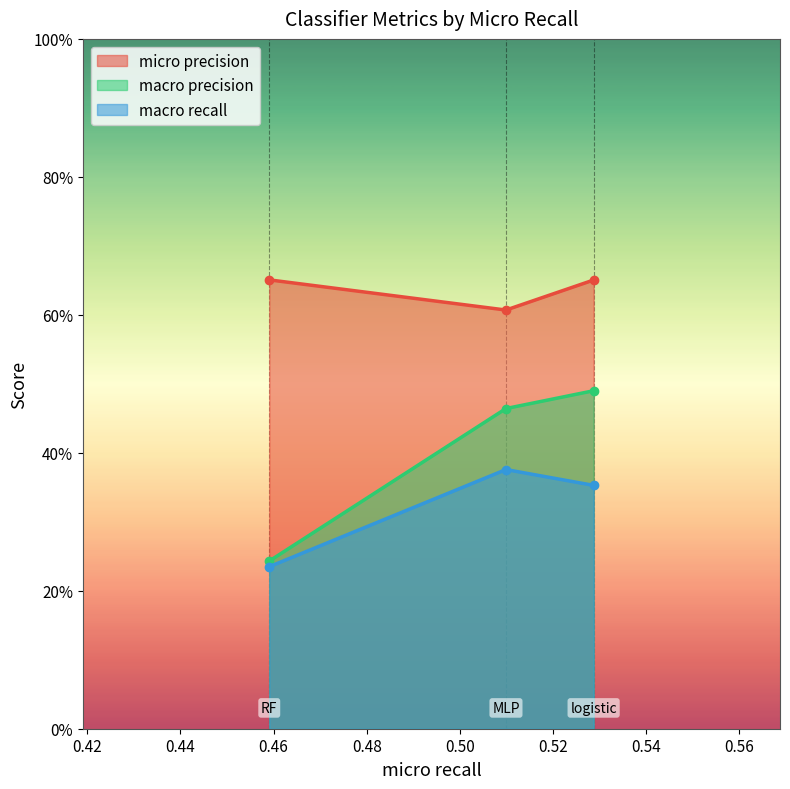

At which label does macro precision reach its minimum?

RF